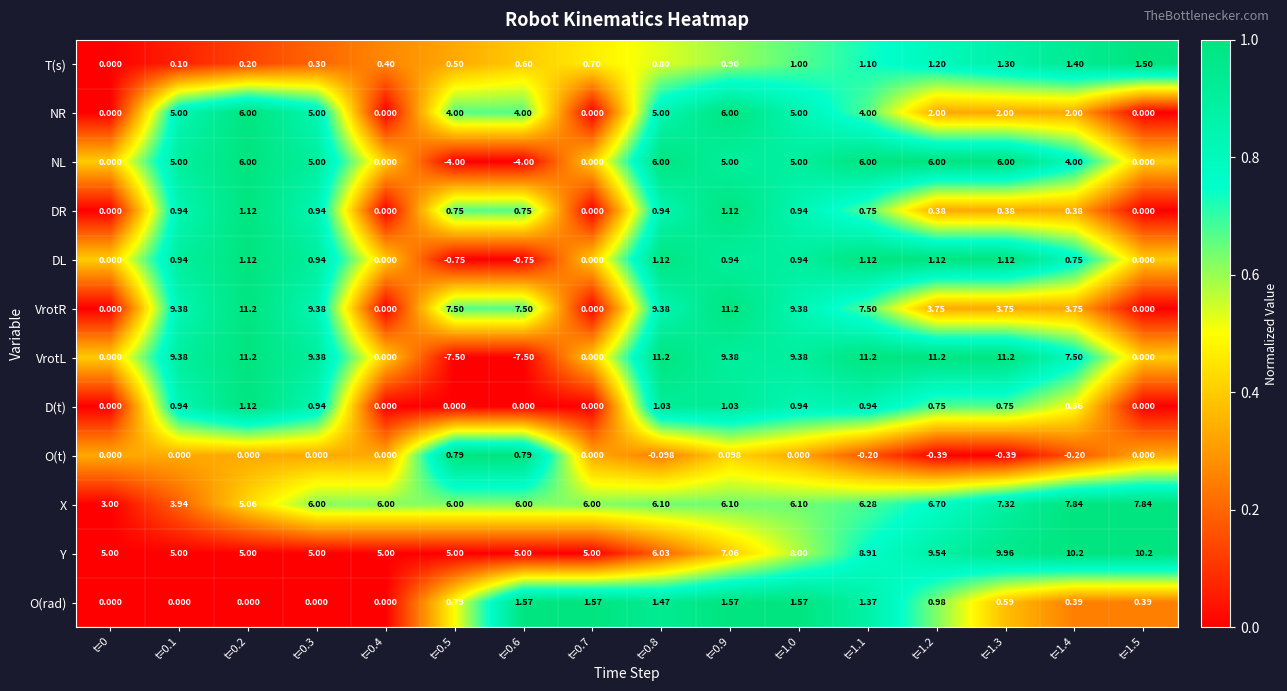

At how many categories does at least one series exceed 0?

16